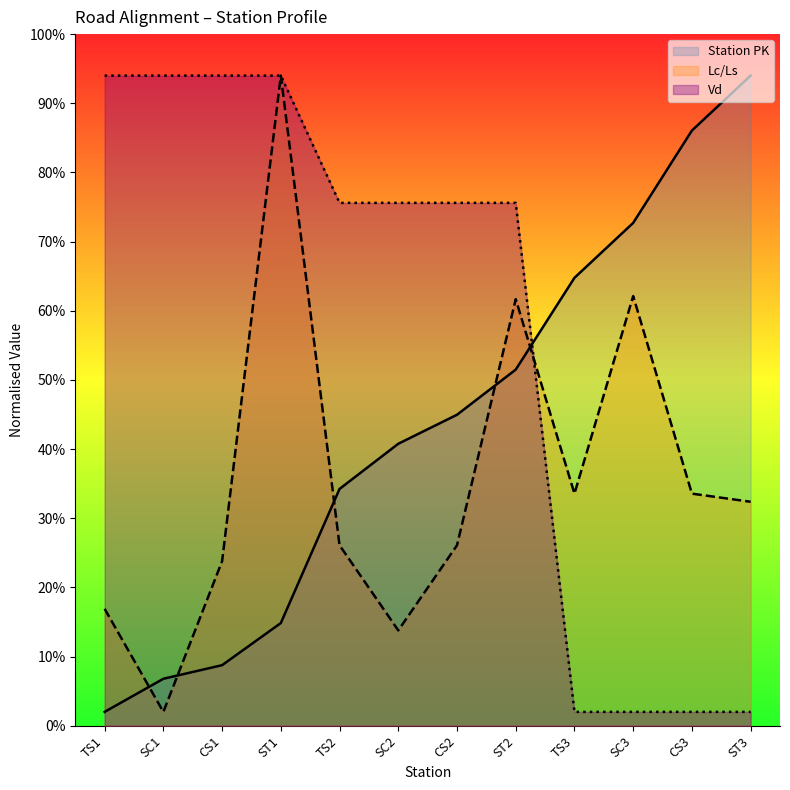

How many lines are shown in the chart?

3